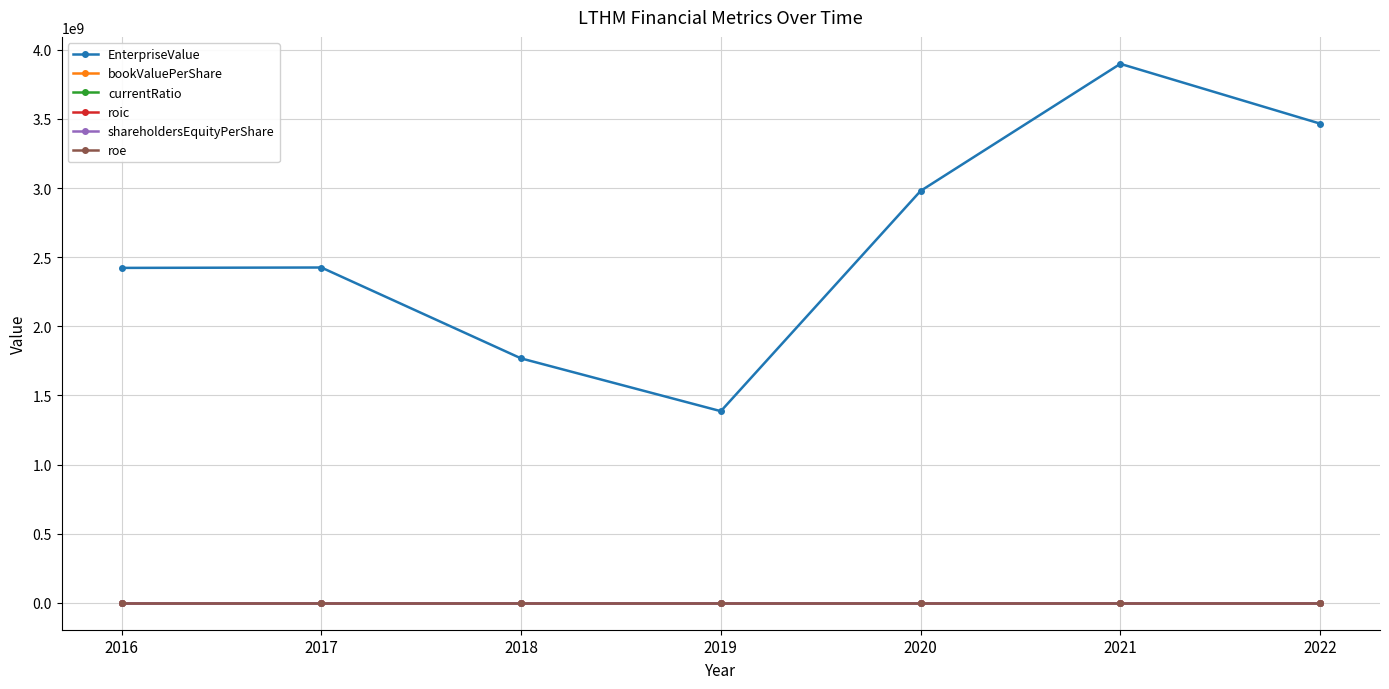

True or false: roic and bookValuePerShare cross at least once.

False